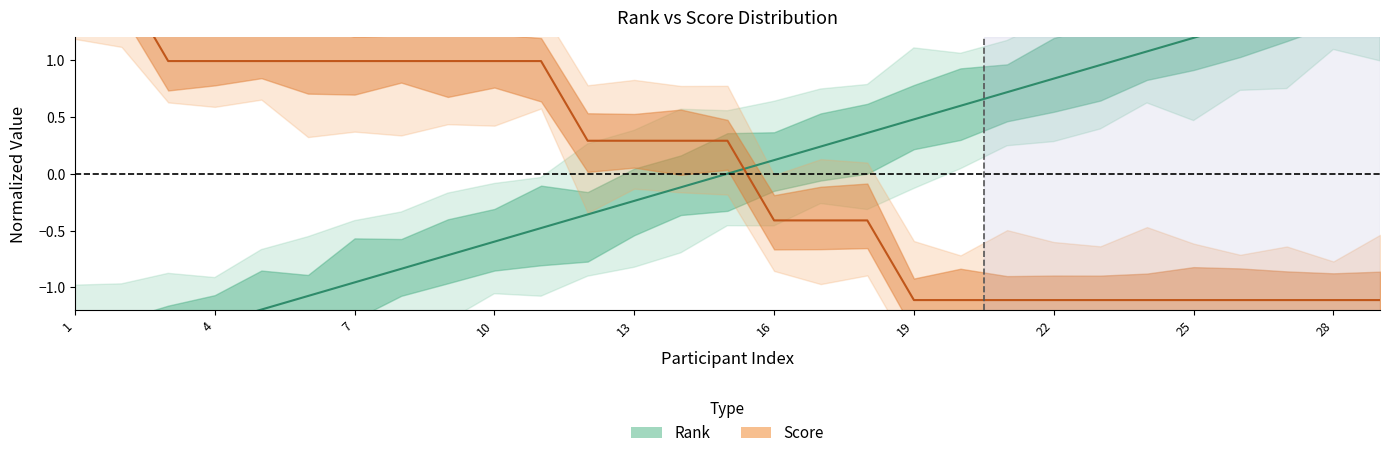

How many values in Score are below zero?

14